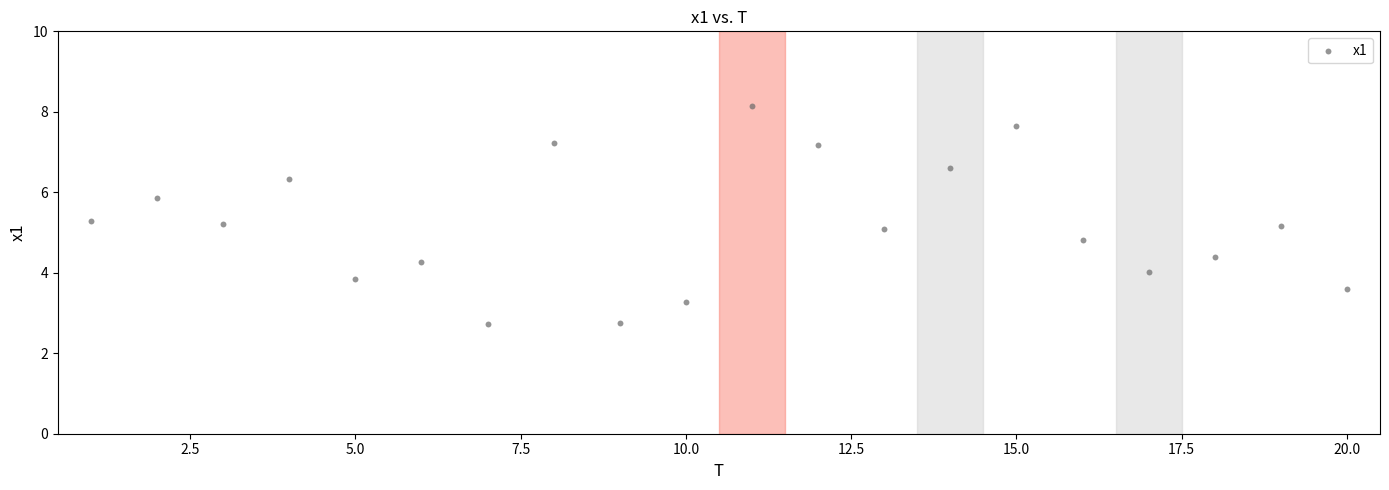

What is the range of Y values (max minus min)?

5.4